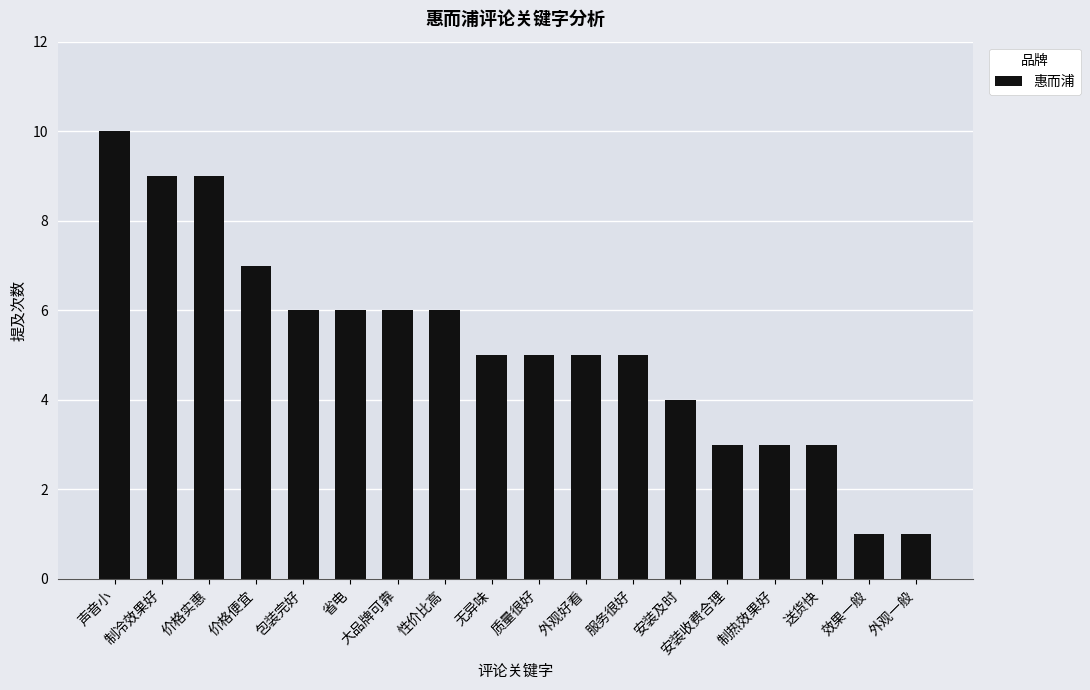

What is the difference between the maximum and minimum values?

9